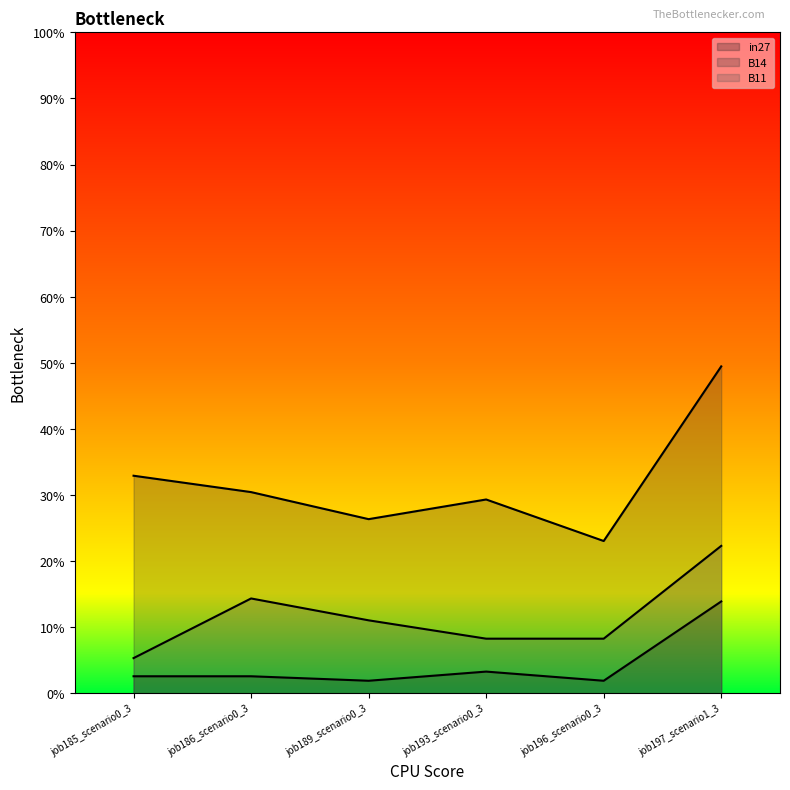

Does the chart display data point markers on the line(s)?

No